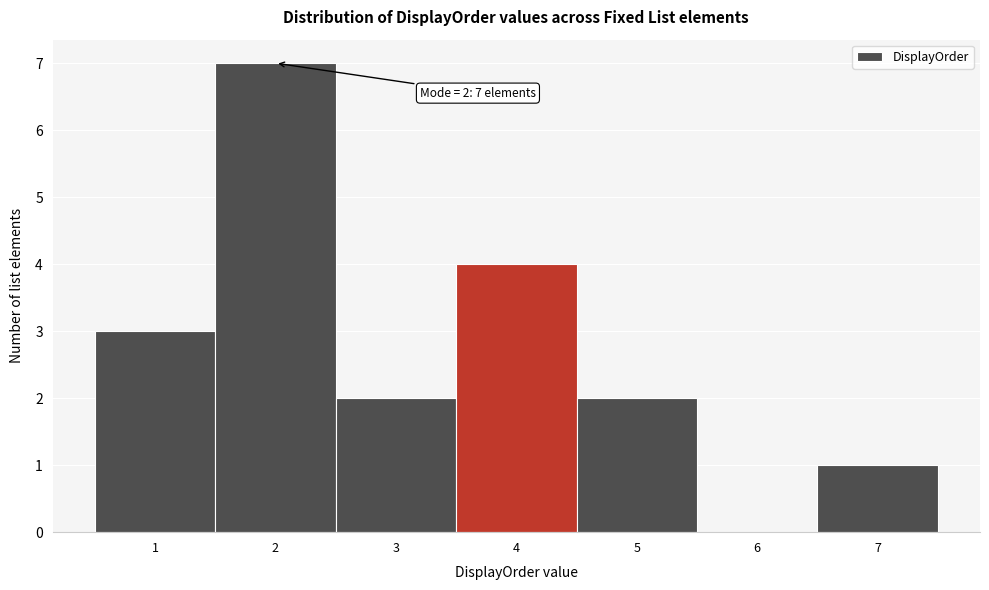

Over which range of the x-axis is the bar tallest?

1.5 to 2.5